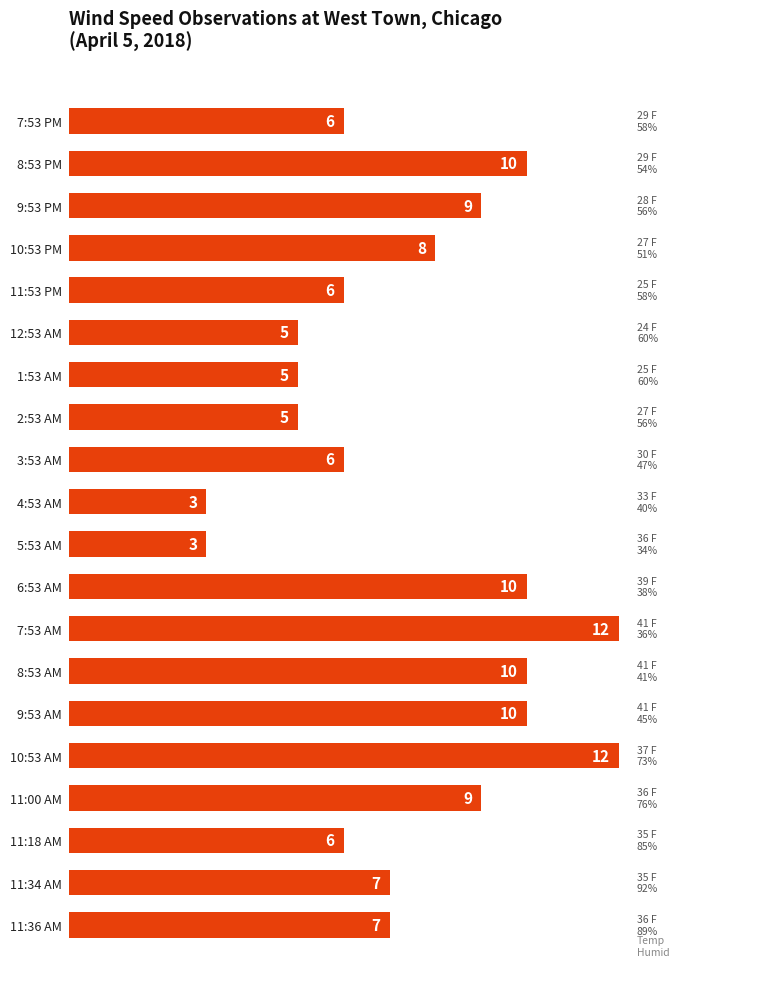

What is the change in value from 10:53 PM to 6:53 AM?

+2